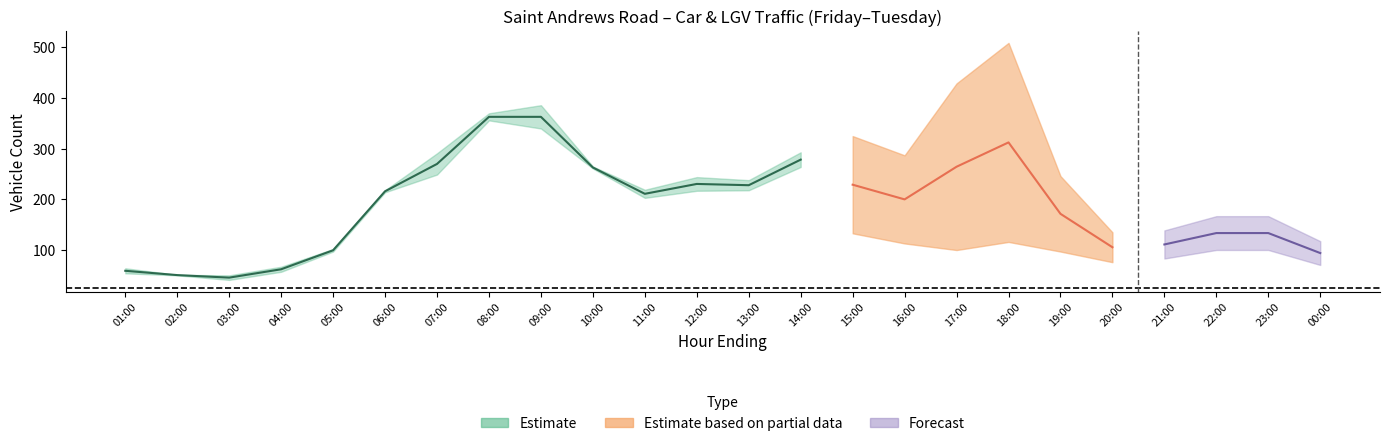

At which label does Saturday reach its minimum?

03:00